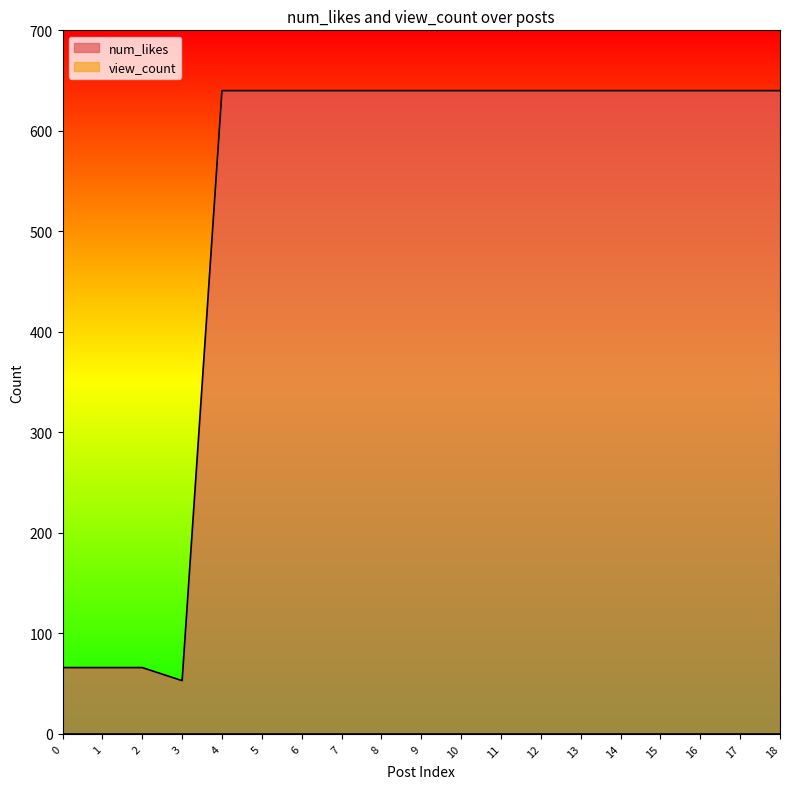

What is the minimum value shown in the chart?

53